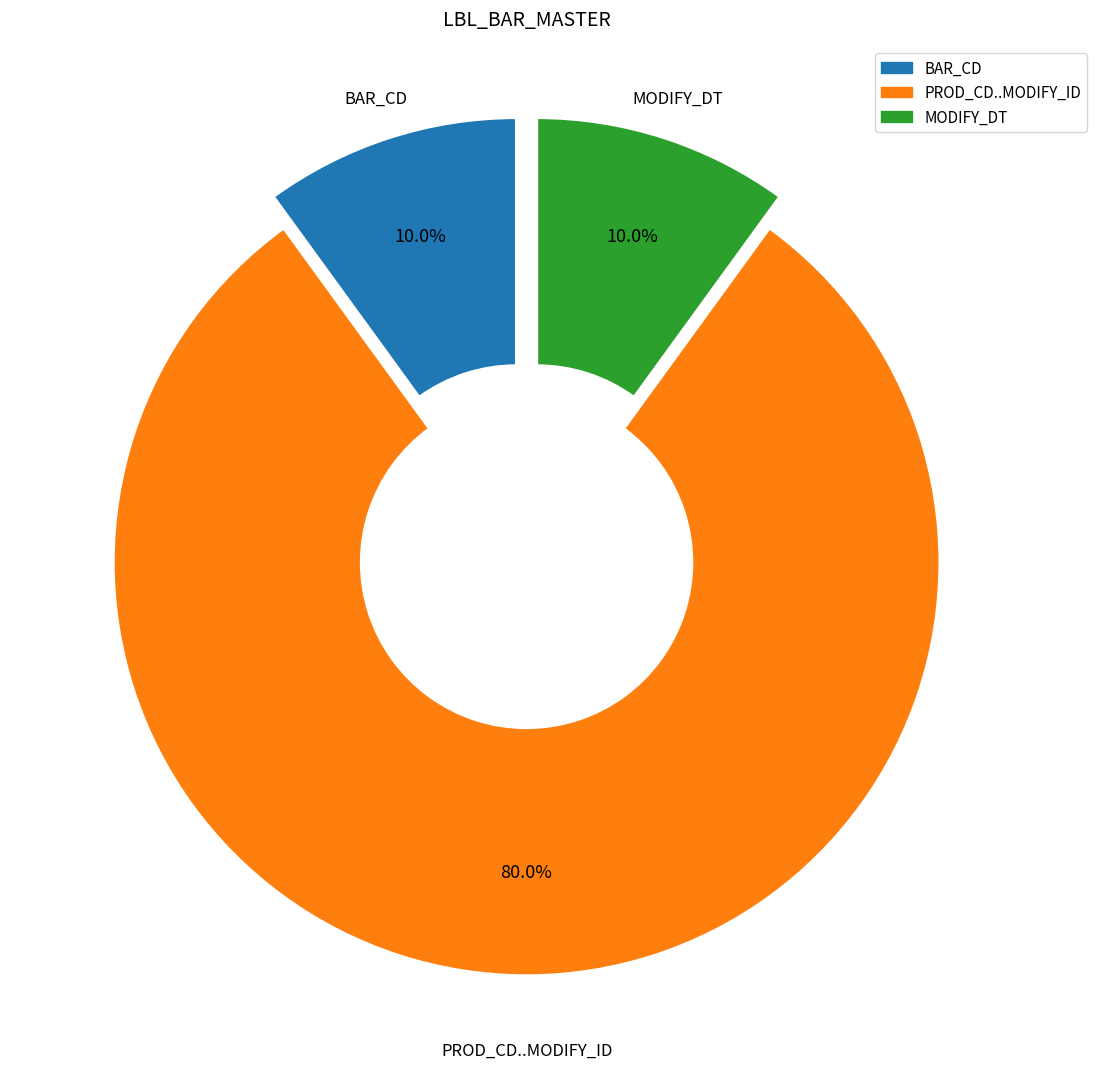

Is there a majority slice in this chart?

Yes